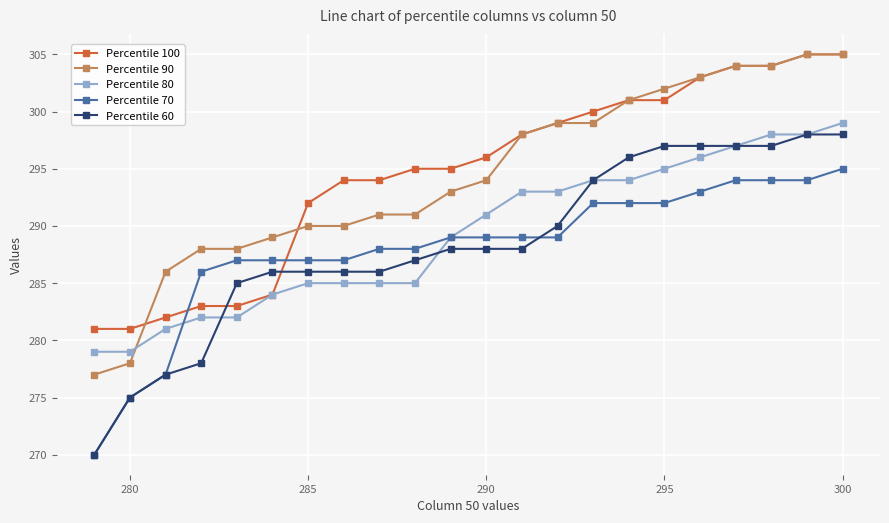

How many intersections are there between Percentile 100 and Percentile 70?

2